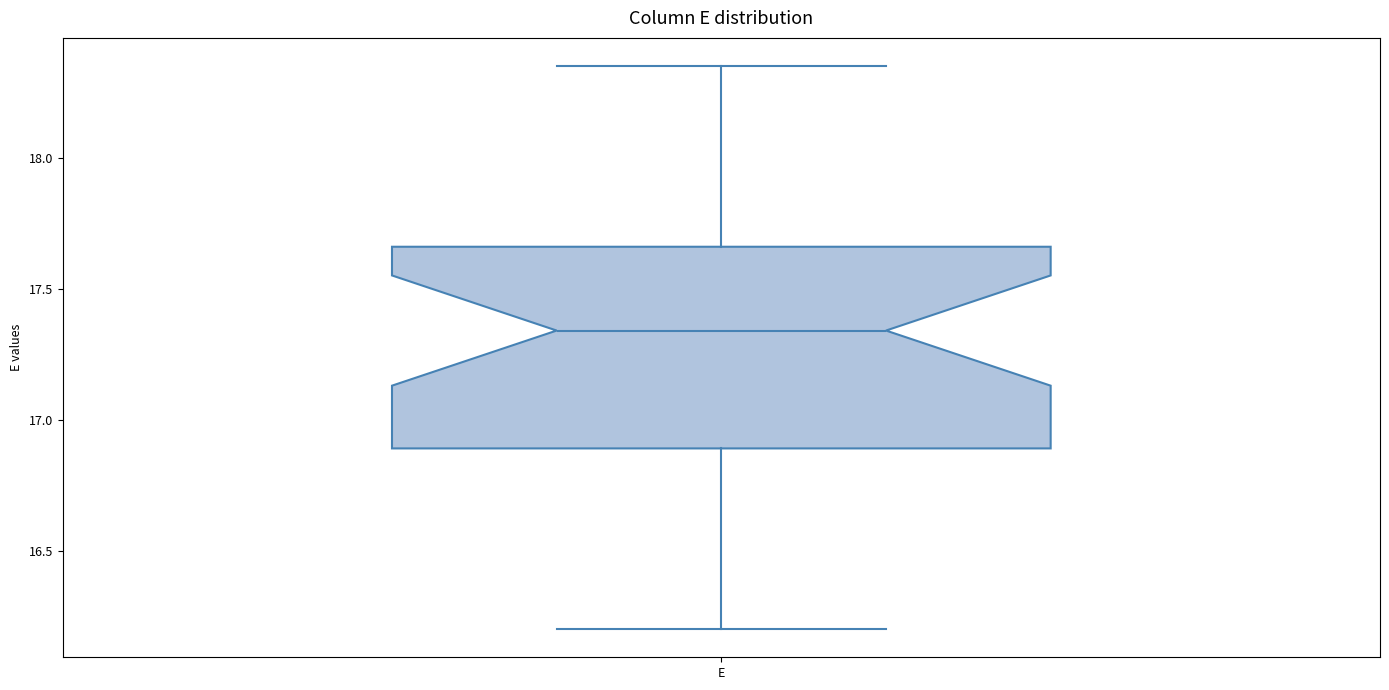

Read this box plot against the y-axis: the position of the median line, the range covered by the box, and the ends of both whiskers. The values are not printed on the chart, so give them approximately, as read against the axis.

median 17.35, box 16.90 to 17.65, whiskers 16.20 to 18.35